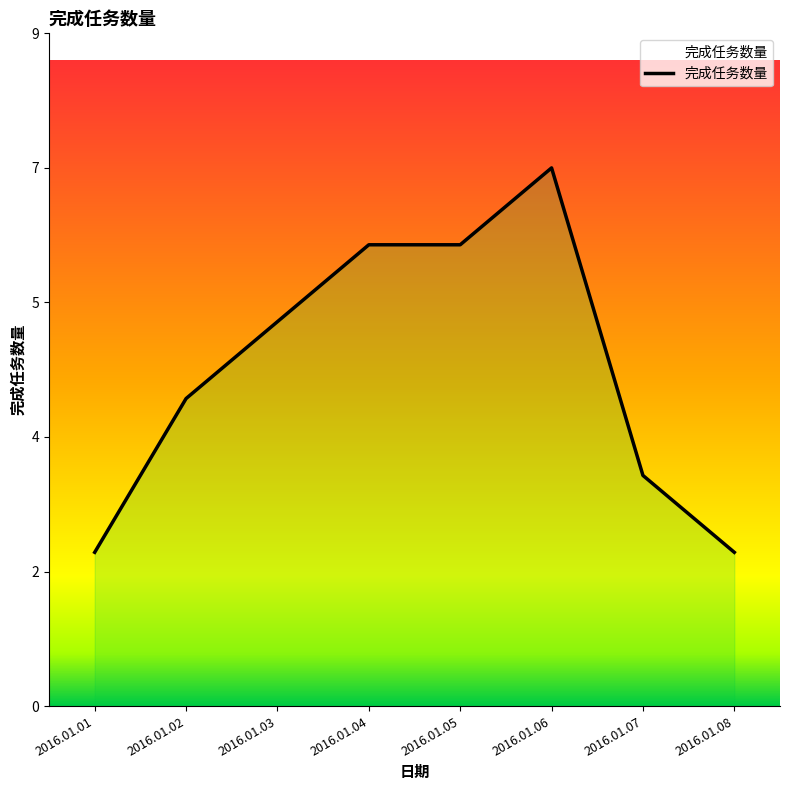

True or false: the data shows 4 at 2016.01.02.

True